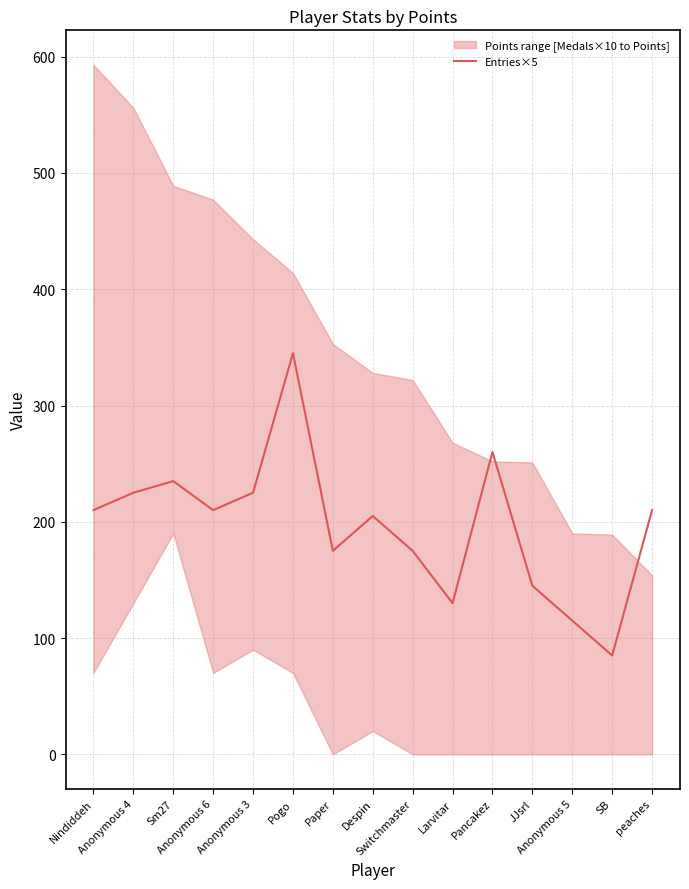

At which category does the data reach its first local peak?

Sm27